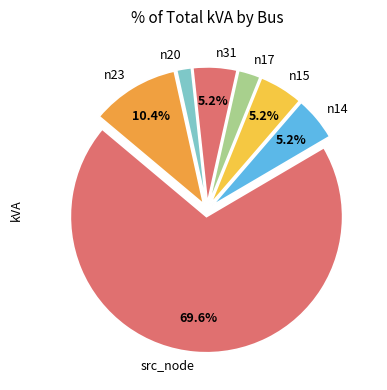

What is the smallest slice in the pie chart?

n20